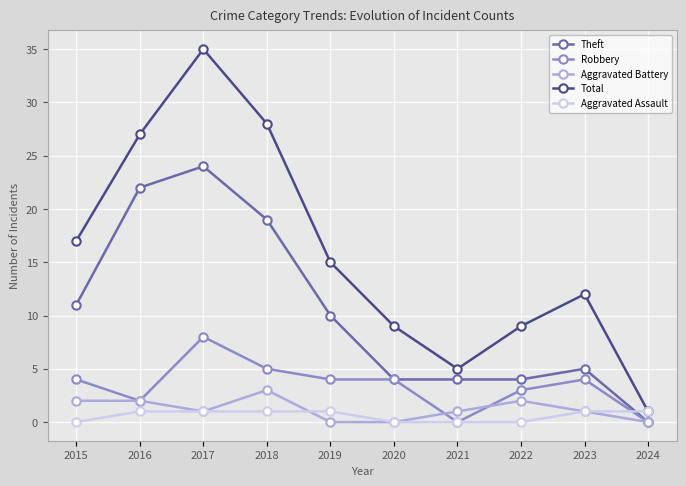

Does the chart display data point markers on the line(s)?

Yes